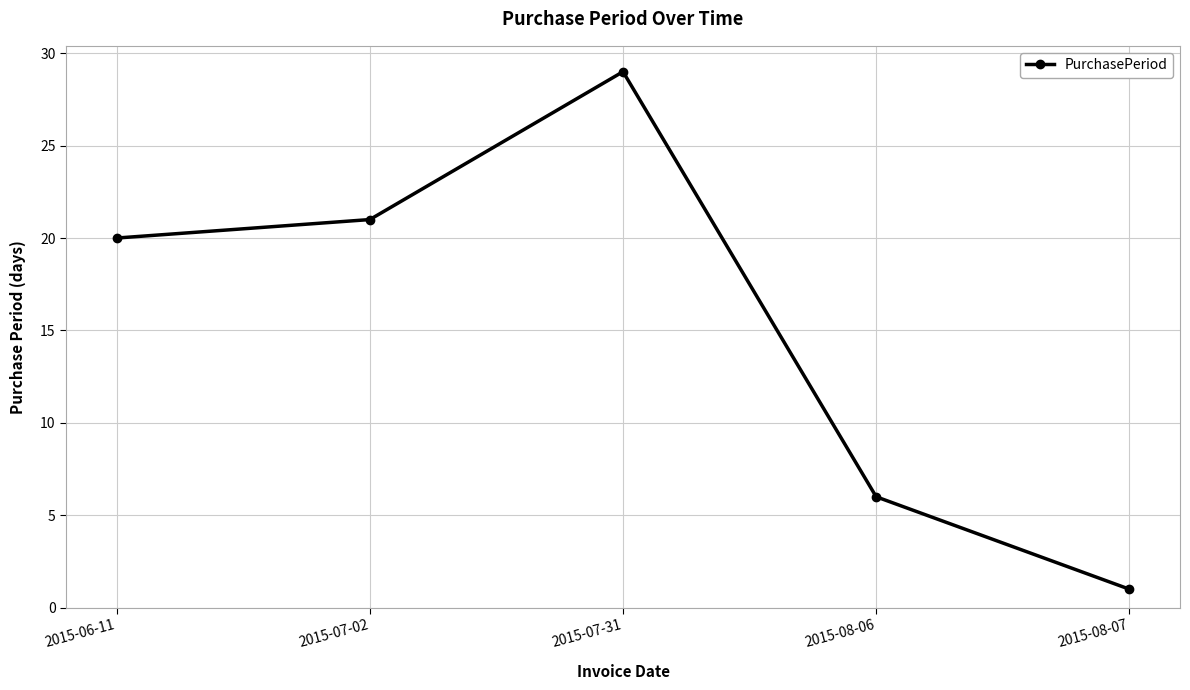

What is the greatest value displayed?

29